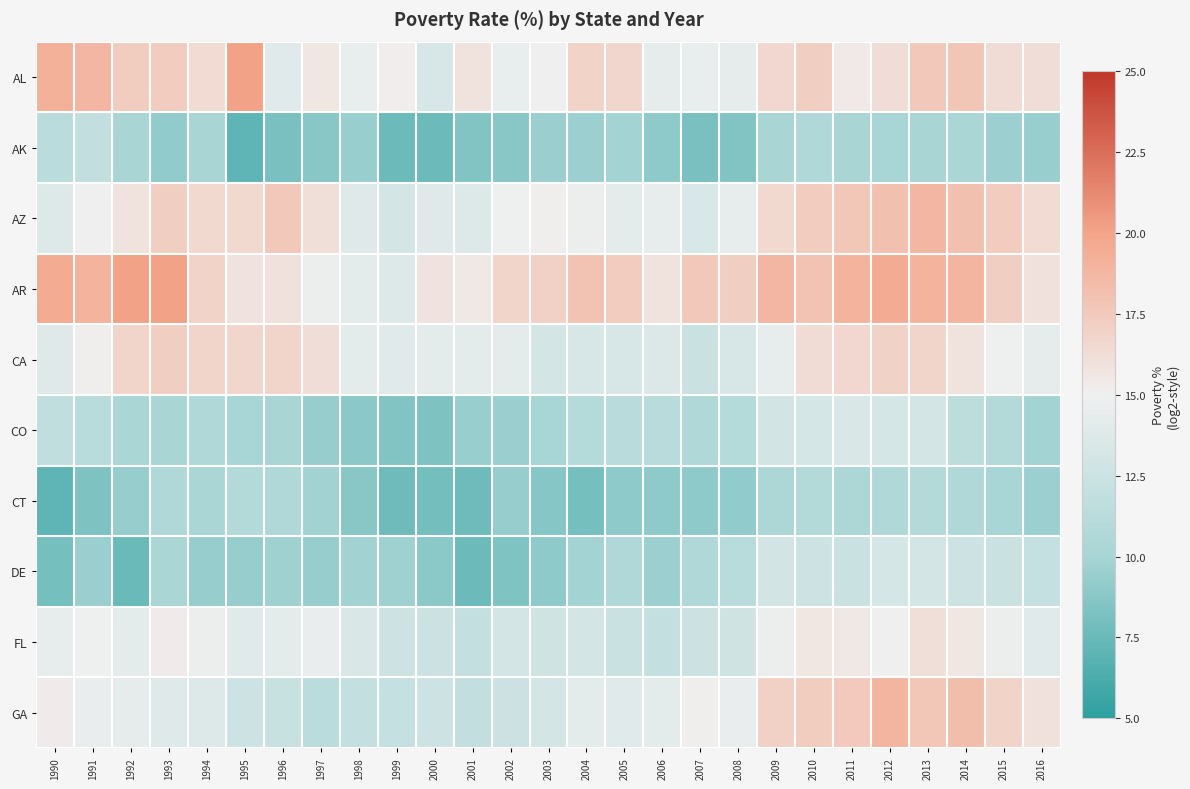

Rank the series by their maximum value, from lowest to highest.

CT, AK, DE, CO, FL, CA, AZ, GA, AL, AR